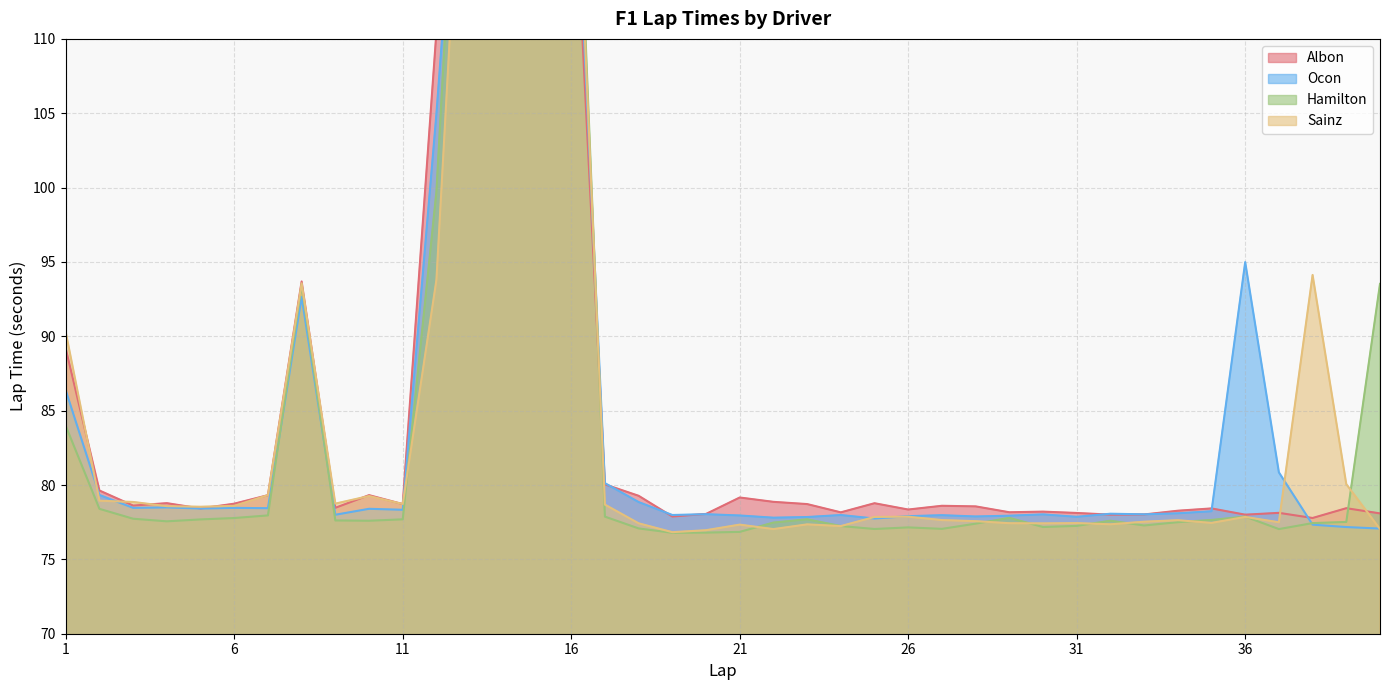

How many lines are shown in the chart?

4